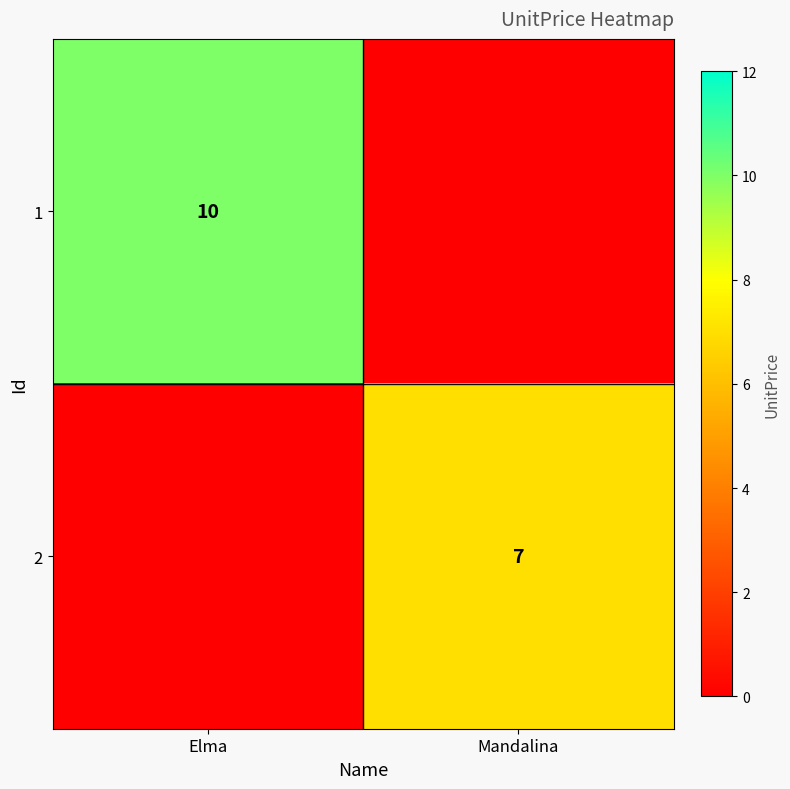

True or false: 2 has a value of 10 at Mandalina.

False